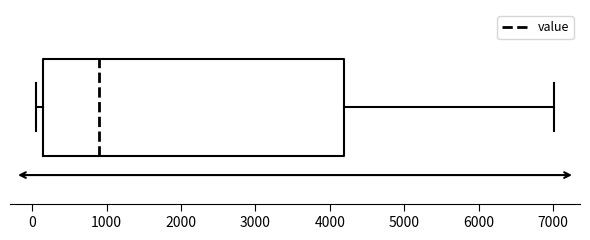

Transcribe this box plot: give where the median line is, the range the box spans, and where the two whiskers end, as read against the x-axis. The values are not printed on the chart, so give them approximately, as read against the axis.

median 900, box 100 to 4200, whiskers 100 (just left of the box's left edge) to 7000